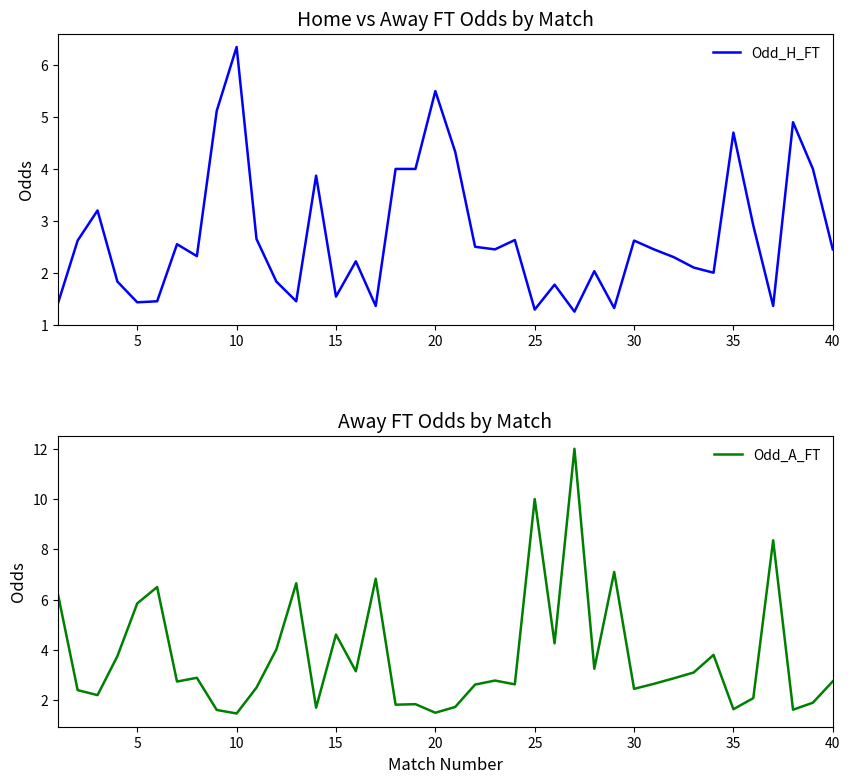

What is the average value of the Odd_H_FT series?

2.7